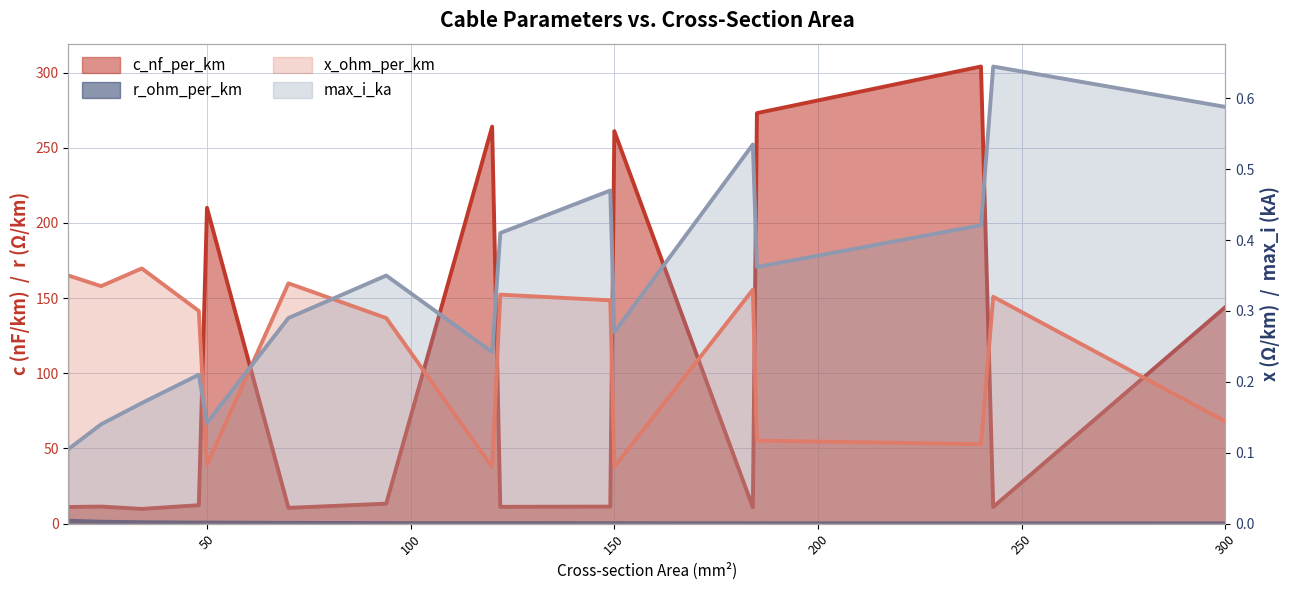

How many interior local valleys does the r_ohm_per_km (line) series have?

4